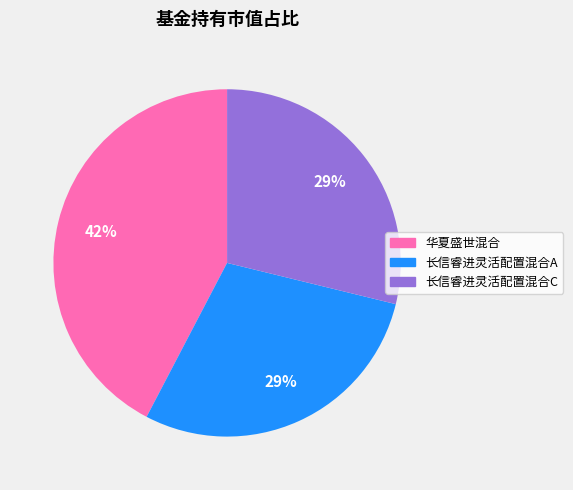

Which has a higher value, 华夏盛世混合 or 长信睿进灵活配置混合A?

华夏盛世混合